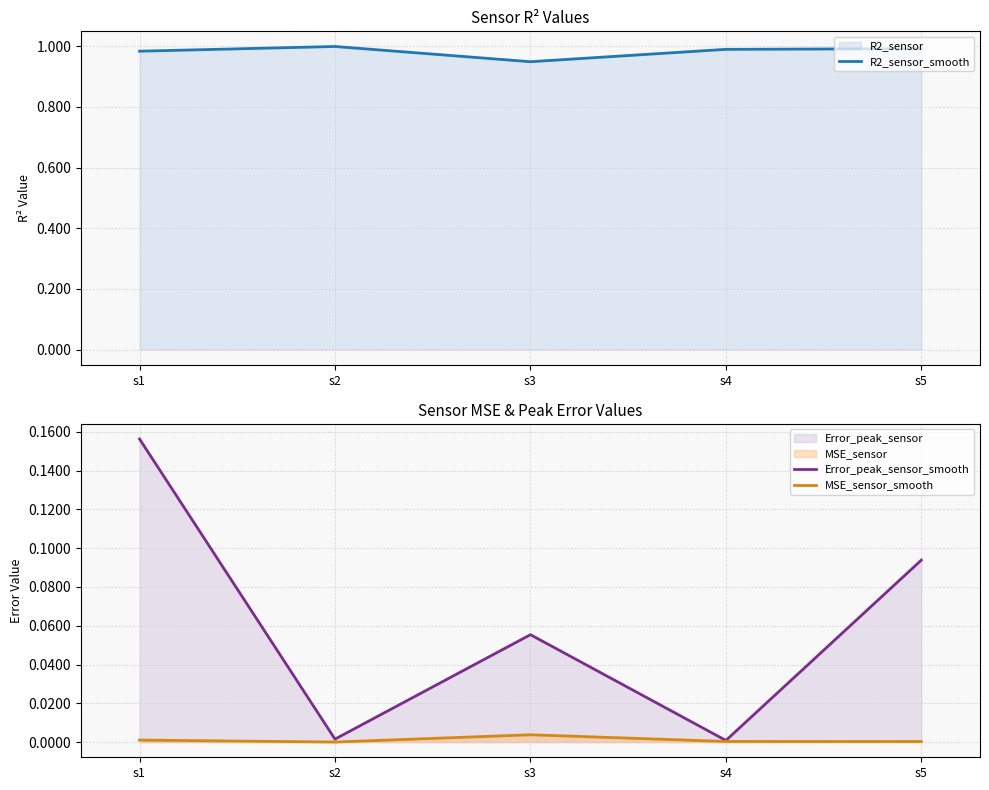

What is the difference between the highest and lowest values at s5?

1.0